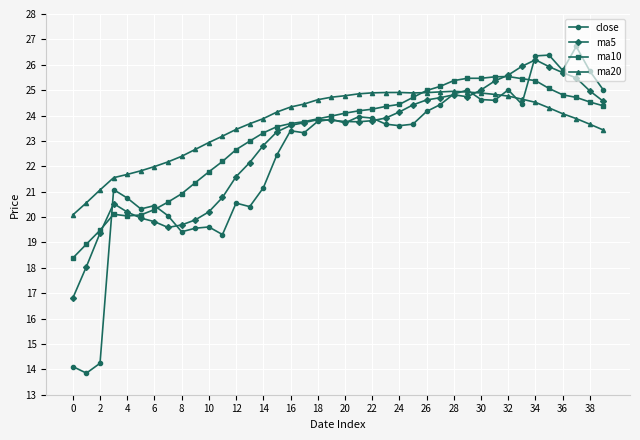

Which series has the widest spread of values?

close